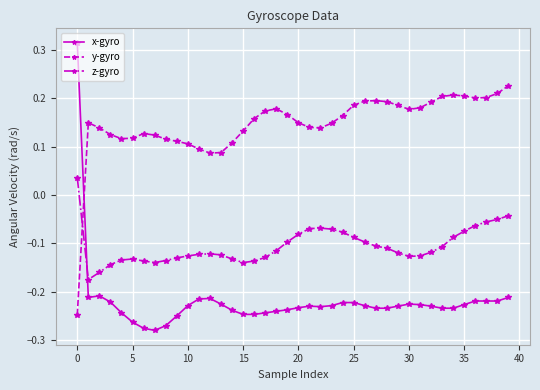

What is the sum of all z-gyro values?

-4.2